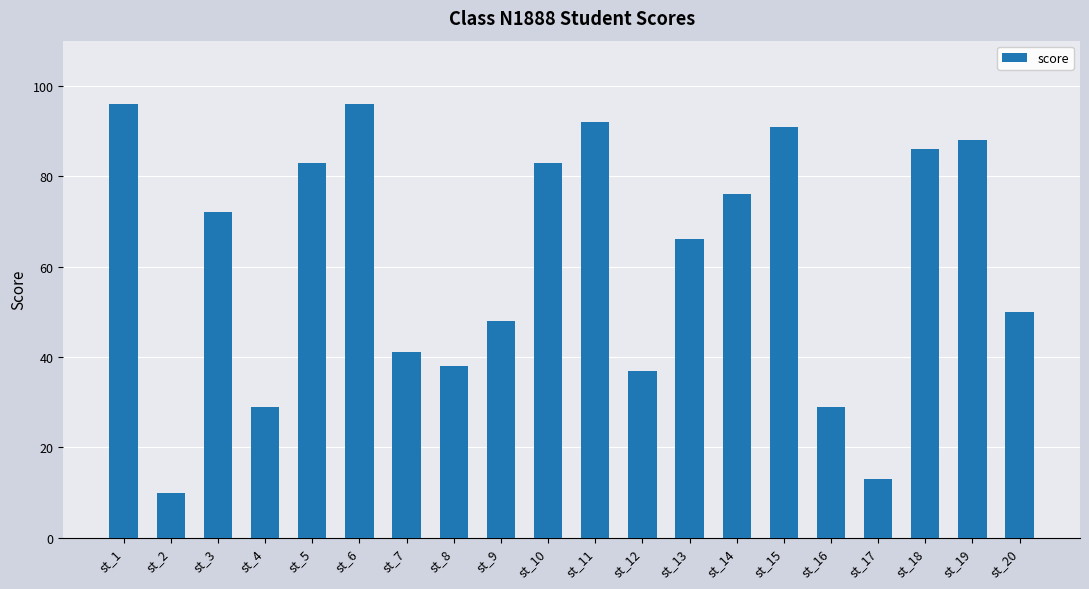

What is the smallest value displayed?

10